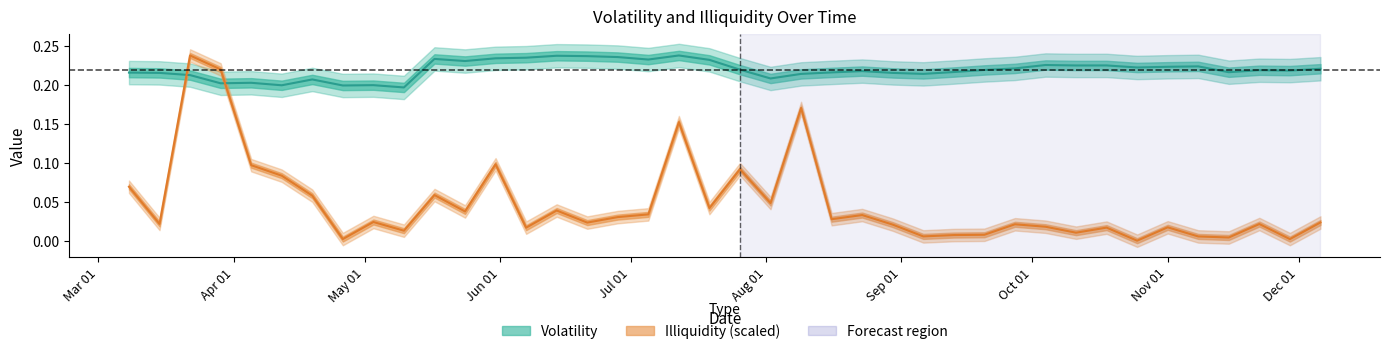

Is it true that volatility equals 0.1 at 7?

False